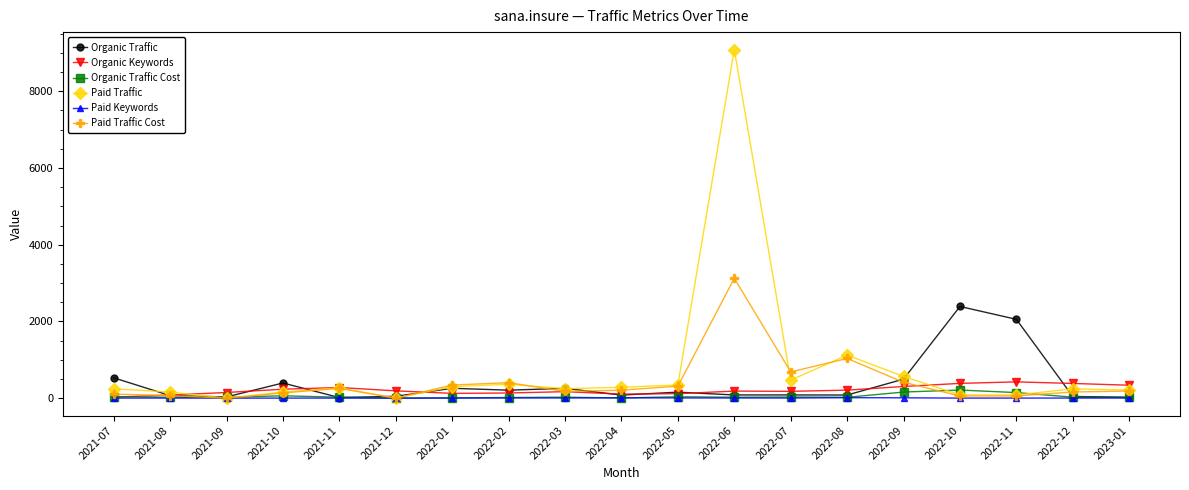

What is the highest value of the Organic Traffic series?

2390